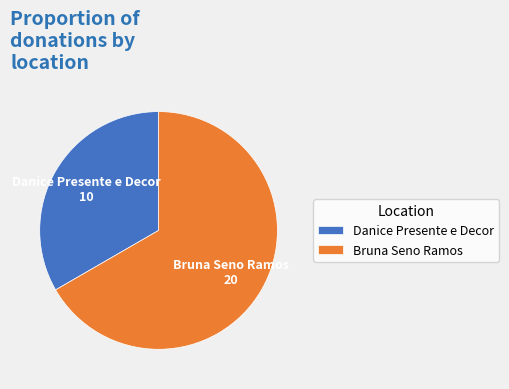

Which slice is the largest?

Bruna Seno Ramos